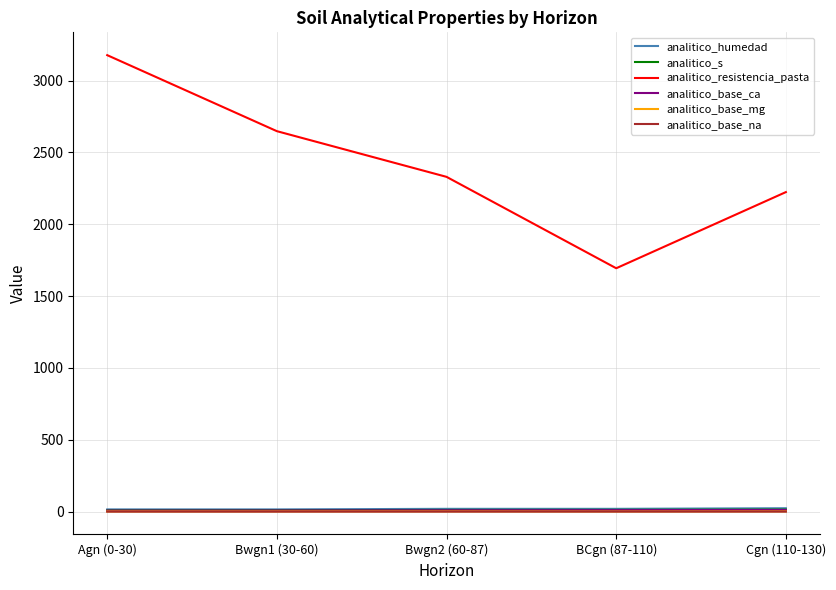

How many lines are shown in the chart?

6